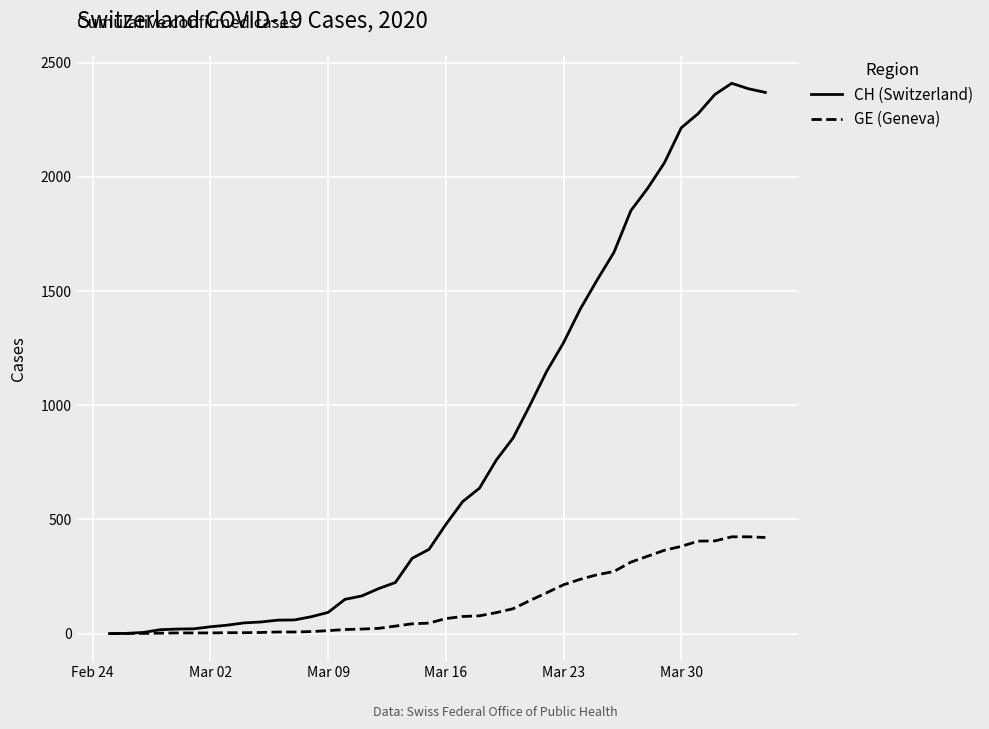

Which series has the largest total across all categories?

CH (Switzerland)